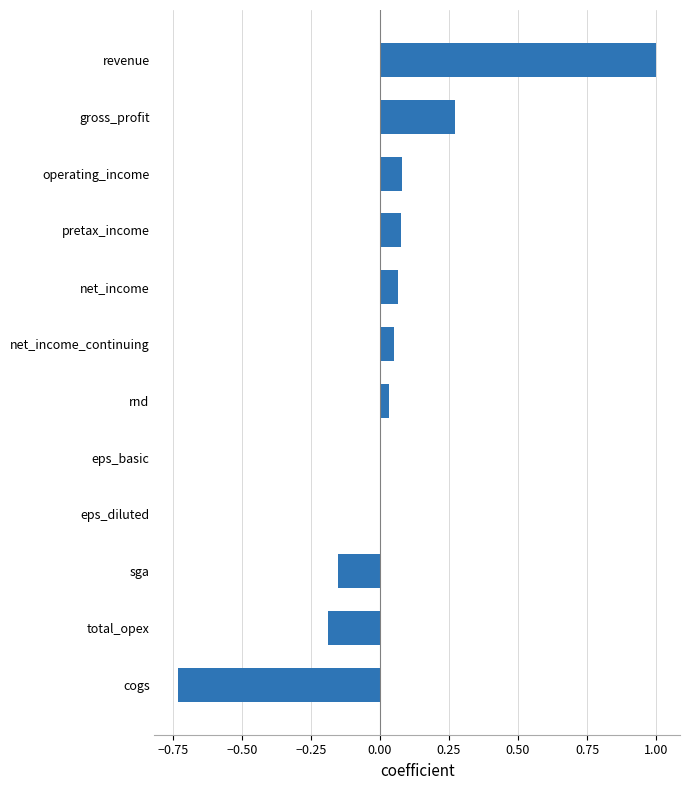

Which has a higher value, revenue or eps_diluted?

revenue